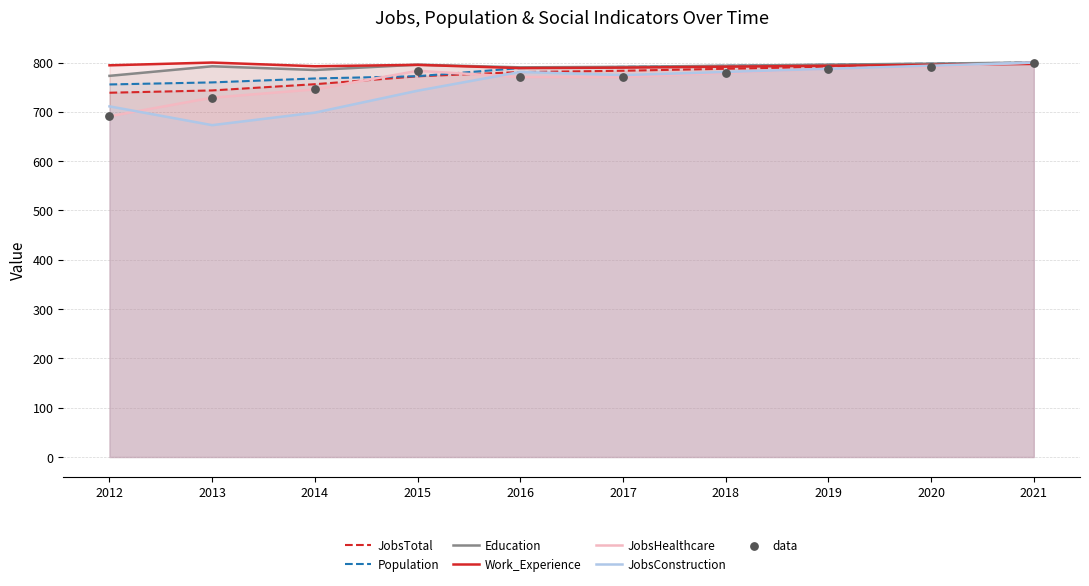

Which series reaches the minimum Y coordinate?

JobsConstruction